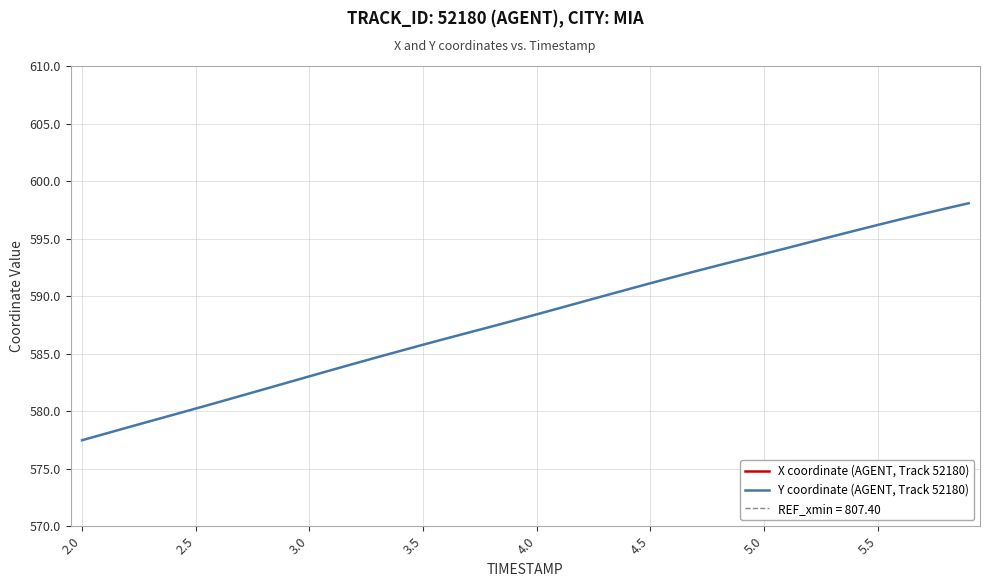

What is the sum of all Y coordinate (AGENT, Track 52180) values?

23521.8